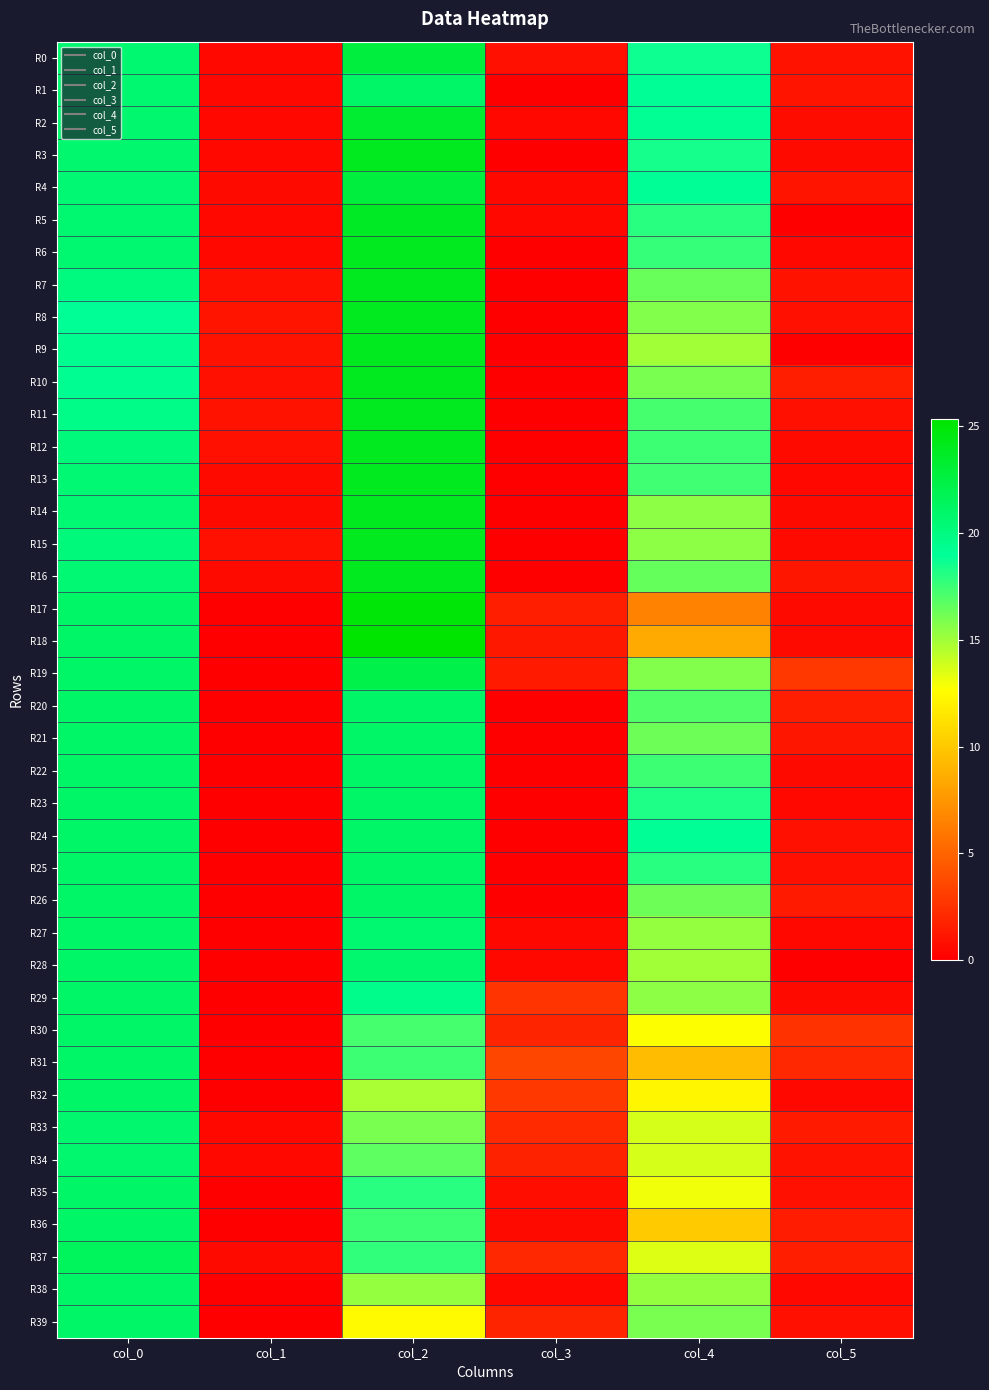

What is the difference between the highest and lowest values at col_2?

12.9